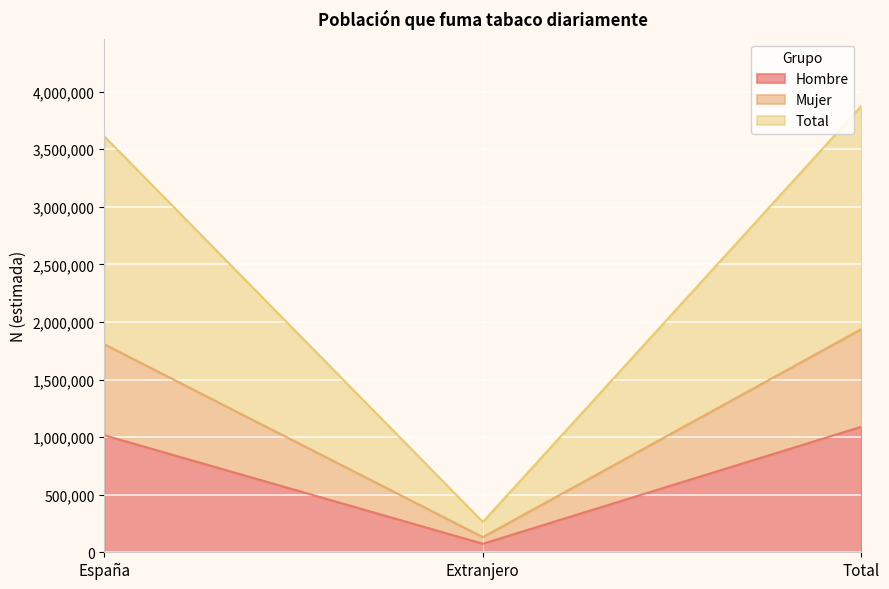

At which label is Hombre closest to 582200?

España